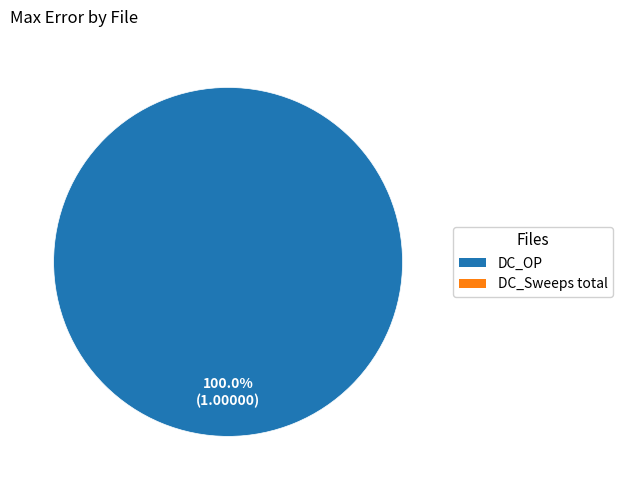

Is there any slice that represents more than half of the pie?

Yes